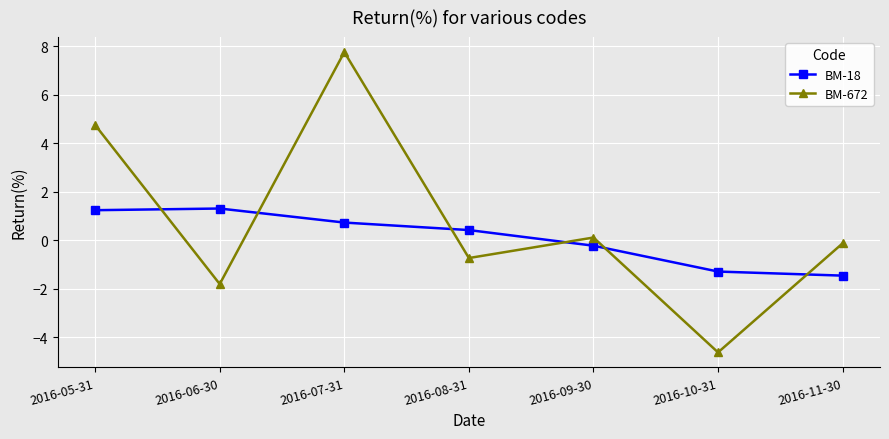

Rank the series at 2016-06-30 from highest to lowest value.

BM-18, BM-672